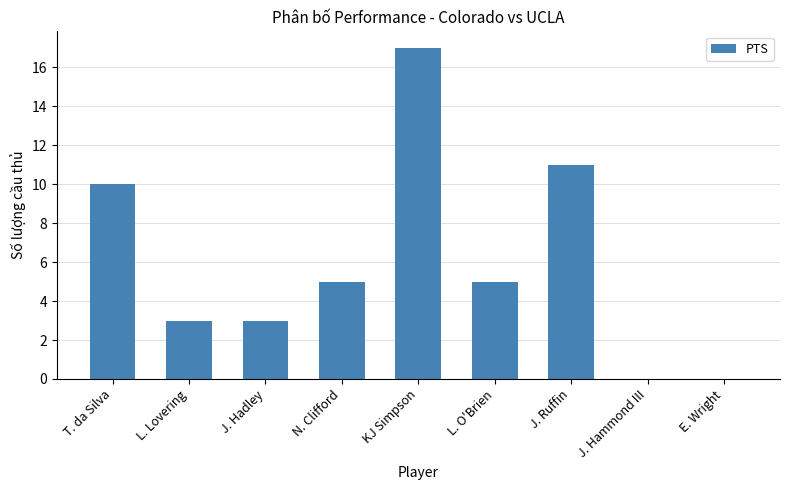

How many data points does each series have?

9